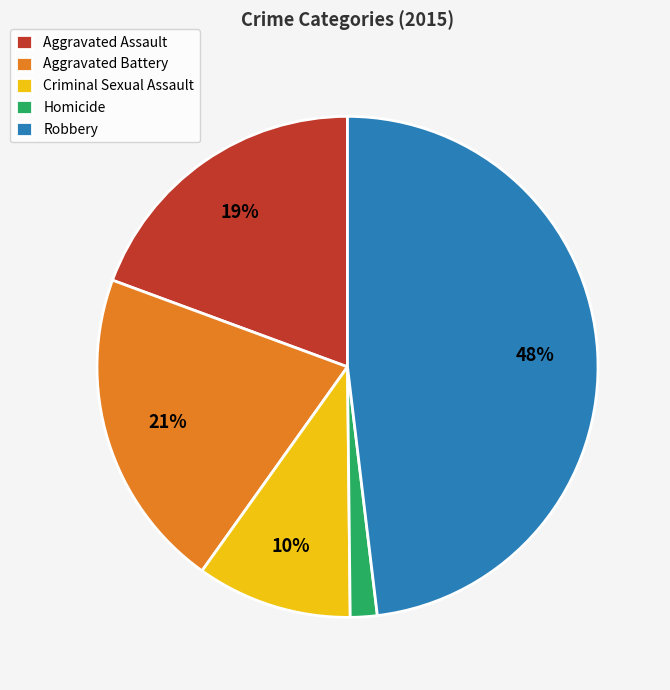

How many slices are in this pie chart?

5